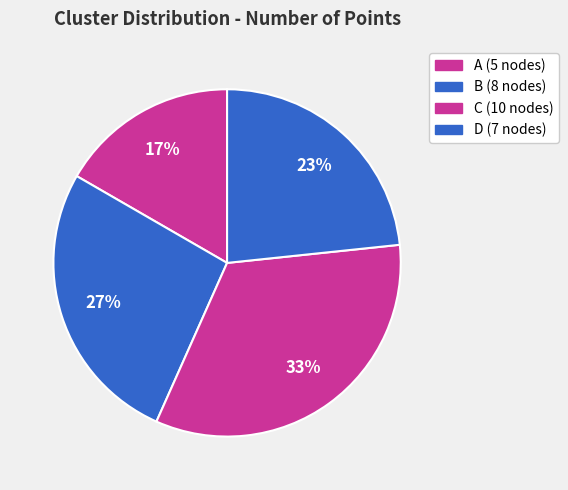

Which slice is the largest?

C